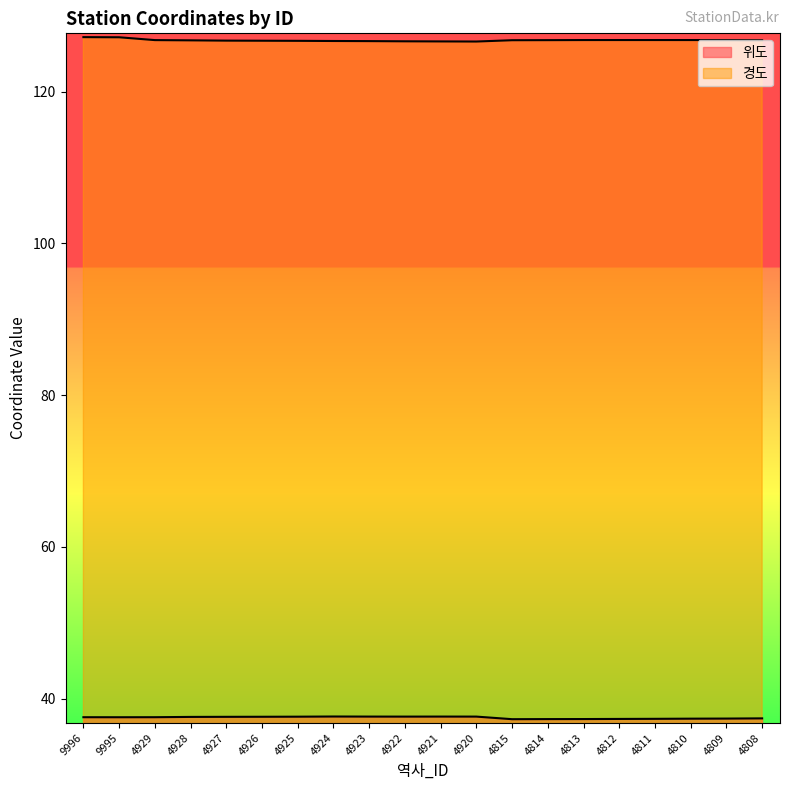

Reading left to right, extract all data points from this chart.

위도: 9996=37.6	9995=37.6	4929=37.6	4928=37.6	4927=37.6	4926=37.6	4925=37.6	4924=37.7	4923=37.6	4922=37.6	4921=37.6	4920=37.6	4815=37.3	4814=37.3	4813=37.3	4812=37.3	4811=37.3	4810=37.4	4809=37.4	4808=37.4
경도: 9996=127.2	9995=127.2	4929=126.8	4928=126.8	4927=126.7	4926=126.7	4925=126.7	4924=126.7	4923=126.7	4922=126.6	4921=126.6	4920=126.6	4815=126.8	4814=126.8	4813=126.8	4812=126.8	4811=126.8	4810=126.8	4809=126.8	4808=126.8